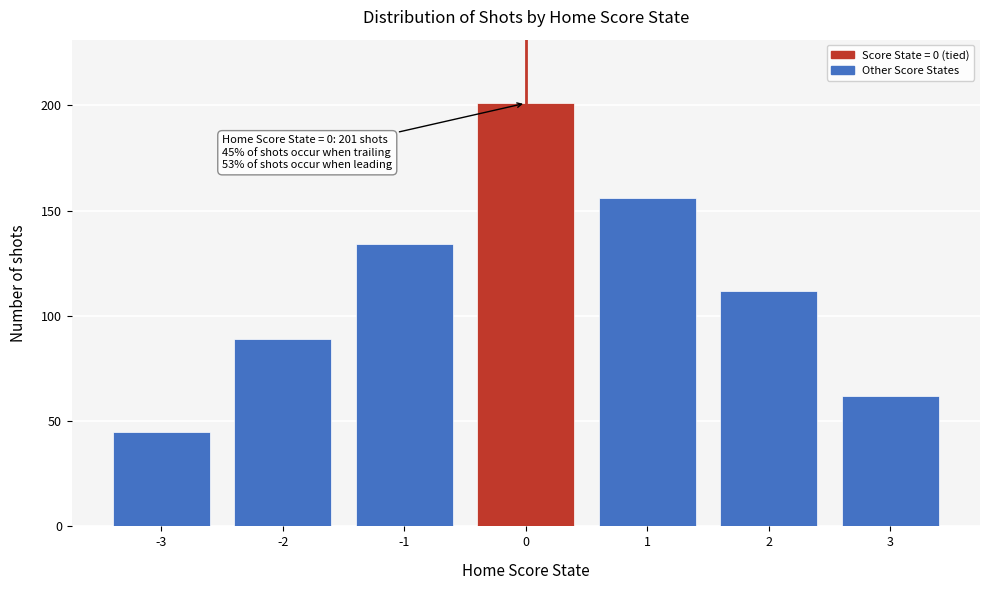

Reading left to right, extract all data points from this chart.

45	89	134	201	156	112	62